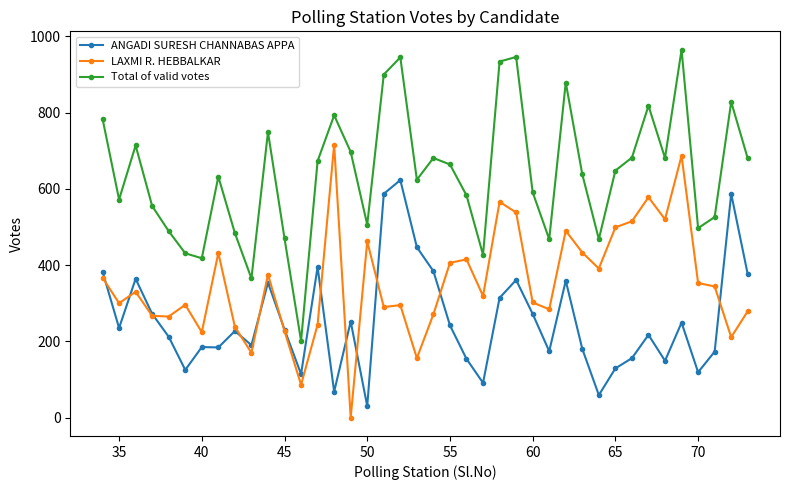

Is this an area chart (filled region under the line)?

No